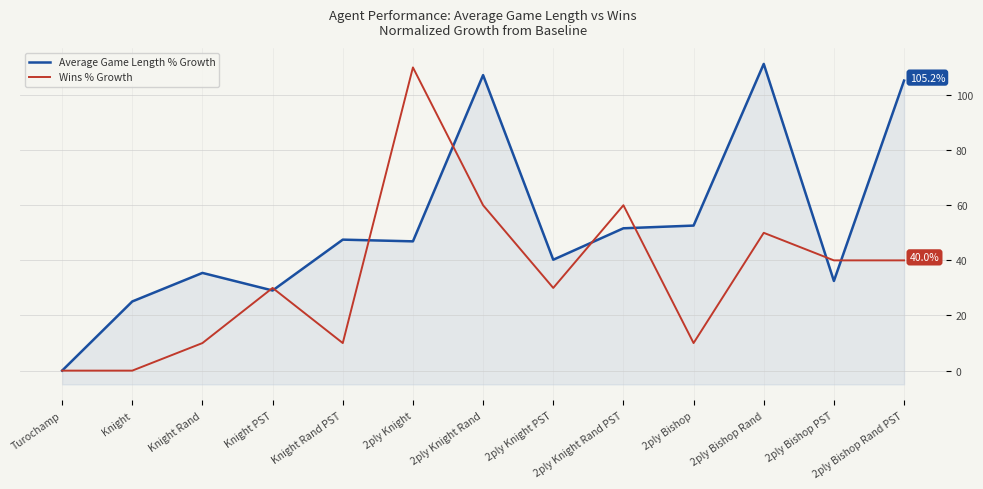

What are all the series names shown in the legend?

Average Game Length % Growth, Wins % Growth